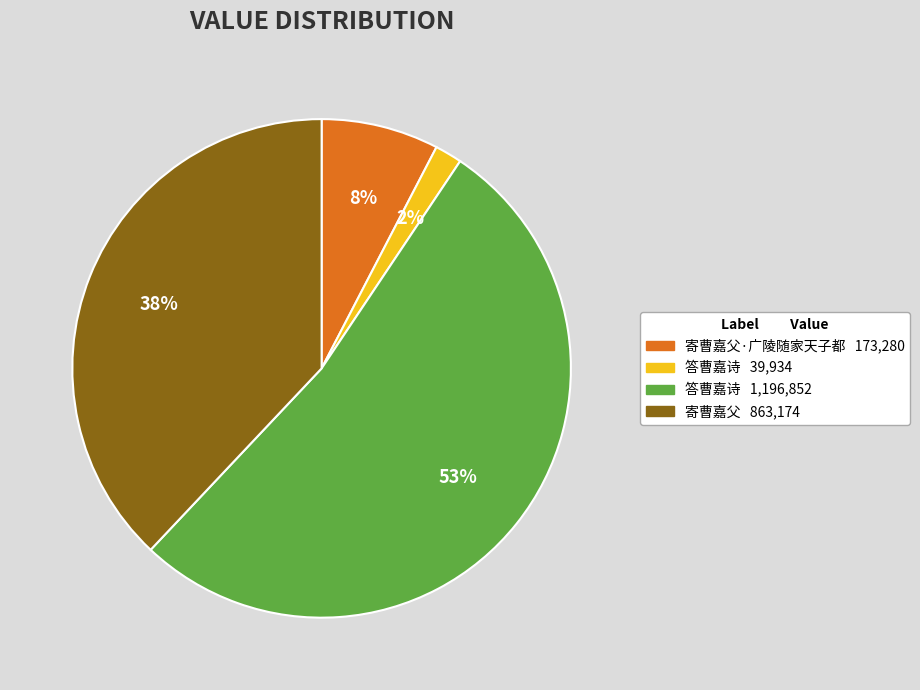

Is there any slice that represents more than half of the pie?

Yes